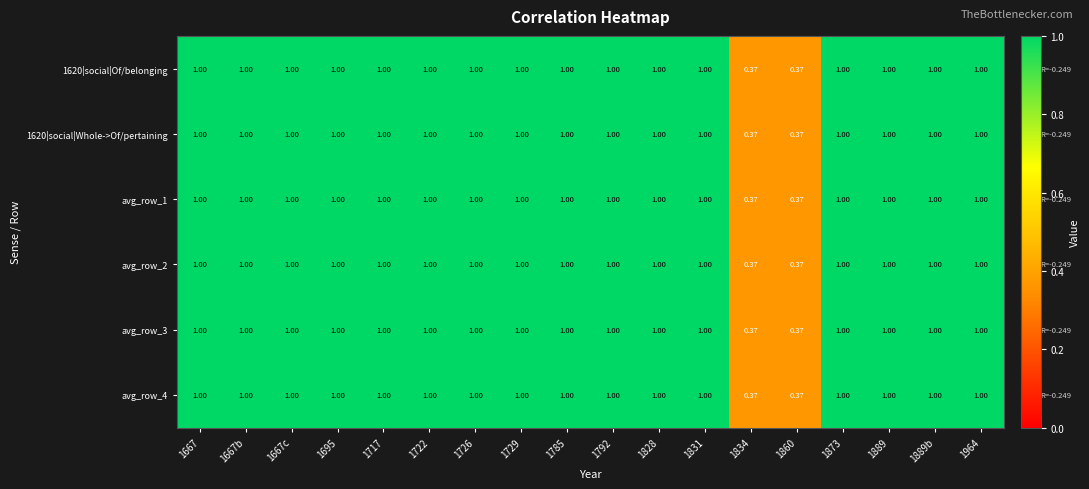

Is the value of avg_row_4 at 1695 greater than the value of avg_row_2 at 1834?

Yes